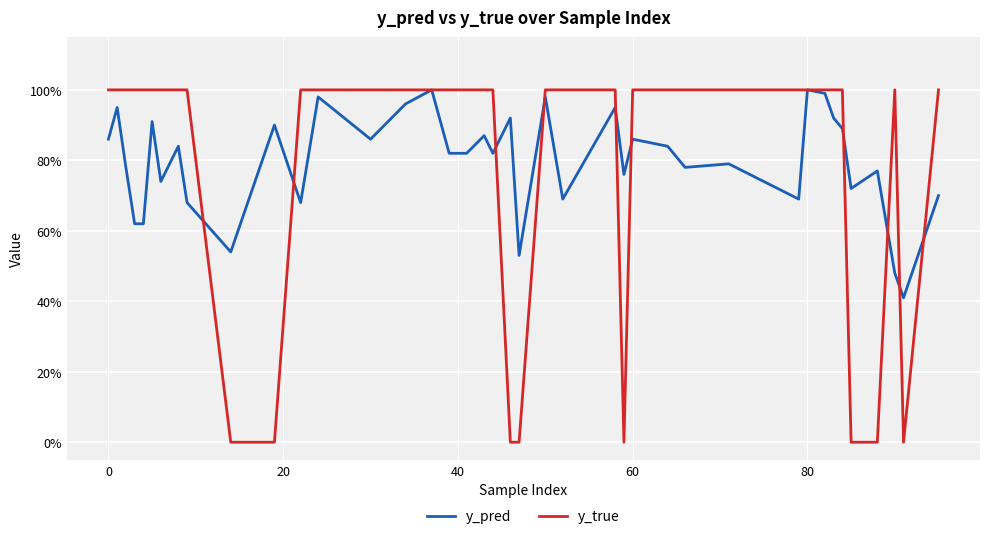

Which series has the widest spread of values?

y_true